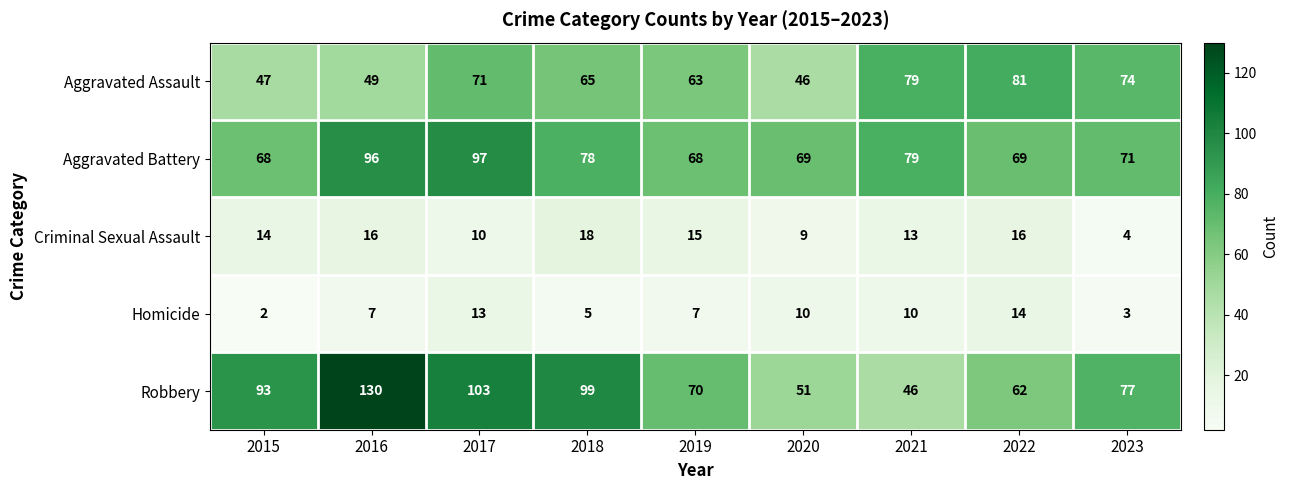

What is the average value of the Aggravated Assault series?

64